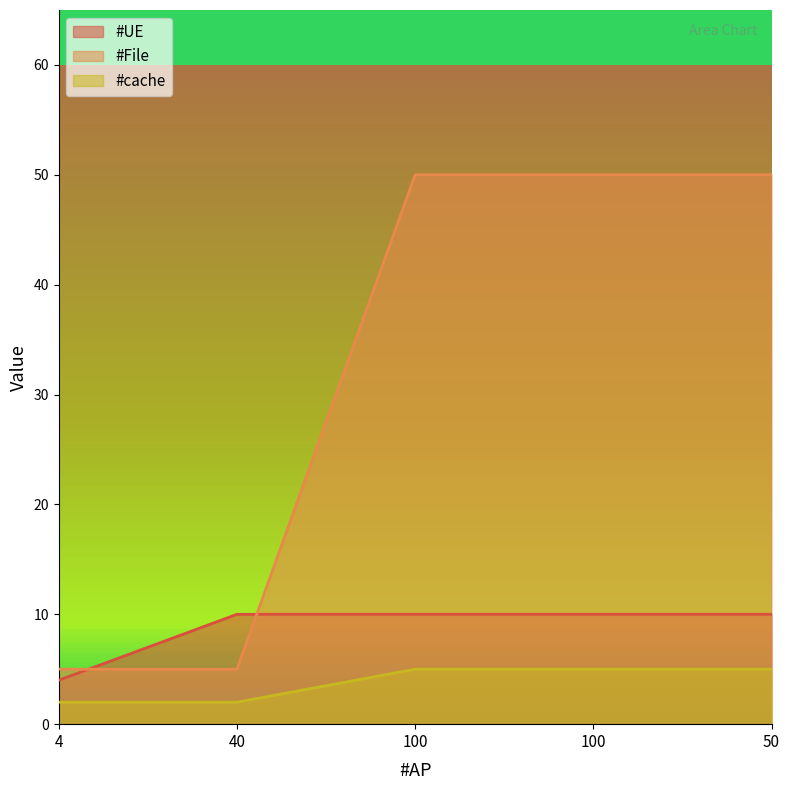

Rank the series by their average value, from highest to lowest.

#File, #UE, #cache